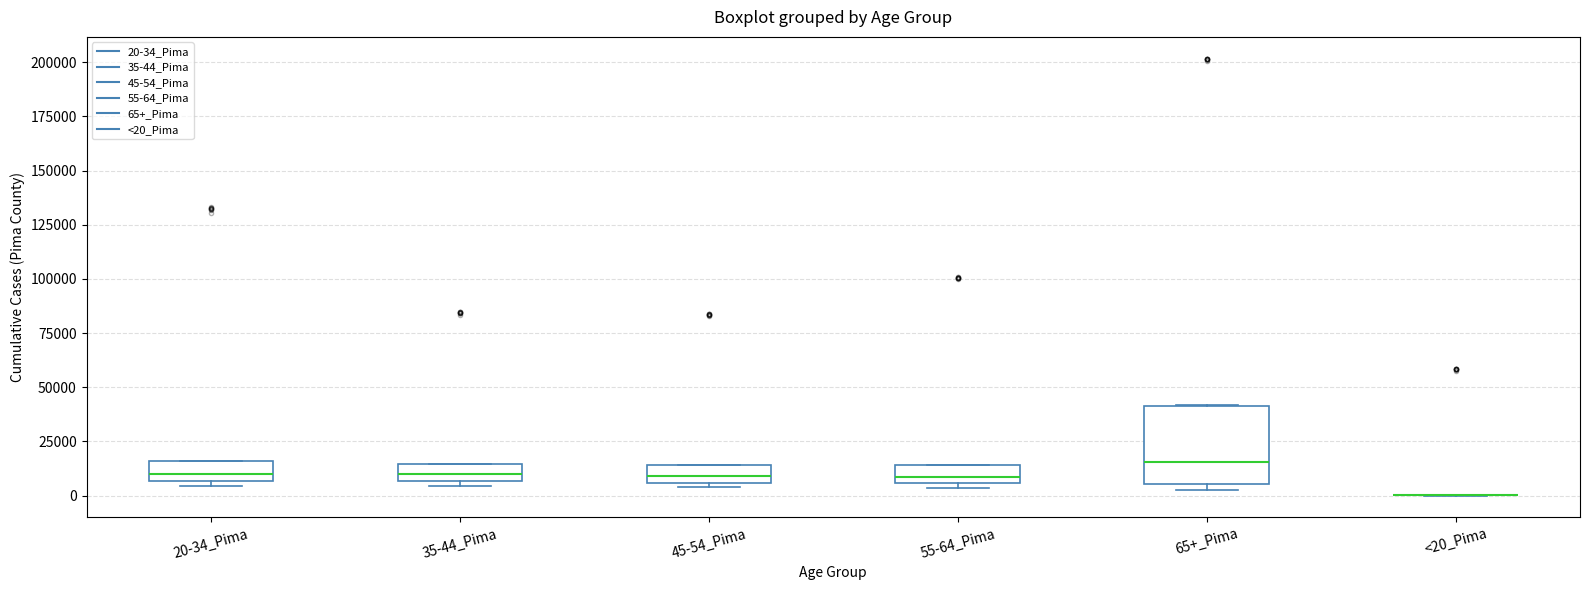

Reading left to right, read every box against the y-axis: the position of its median line, the range the box covers, and the ends of its whiskers. The values are not printed on the chart, so give them approximately, as read against the axis.

20-34_Pima: median 10000, box 5000 to 15000, whiskers 5000 (just below the box's lower edge) to 15000
35-44_Pima: median 10000, box 5000 to 15000, whiskers 5000 (just below the box's lower edge) to 15000
45-54_Pima: median 10000, box 5000 to 15000, whiskers 5000 (just below the box's lower edge) to 15000
55-64_Pima: median 10000, box 5000 to 15000, whiskers 5000 (just below the box's lower edge) to 15000
65+_Pima: median 15000, box 5000 to 40000, whiskers 0 to 40000
<20_Pima: box collapsed to a line at 0, whiskers 0 to 0